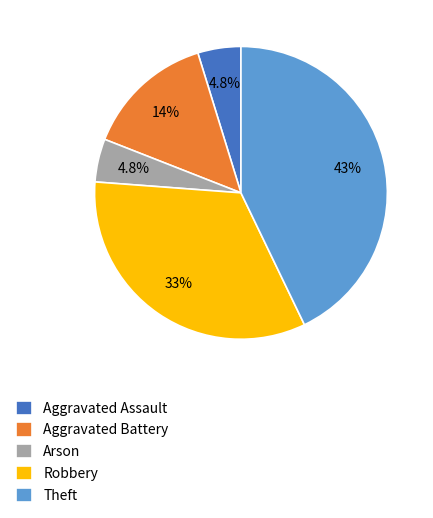

To the nearest percent, what percentage of the pie is Arson?

5%